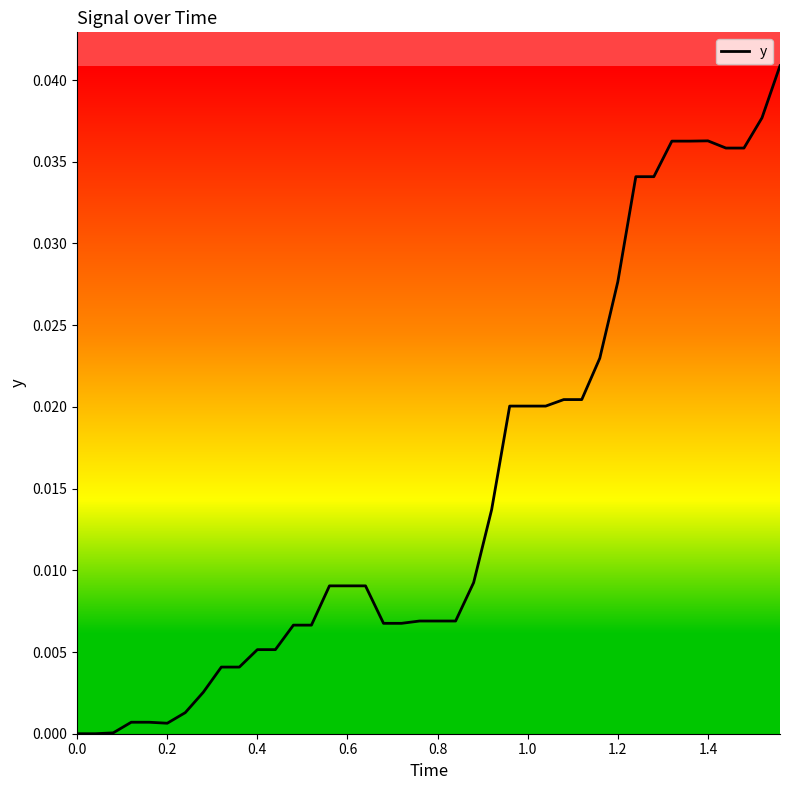

How many interior local valleys (lower than both neighbors) does the data have?

1